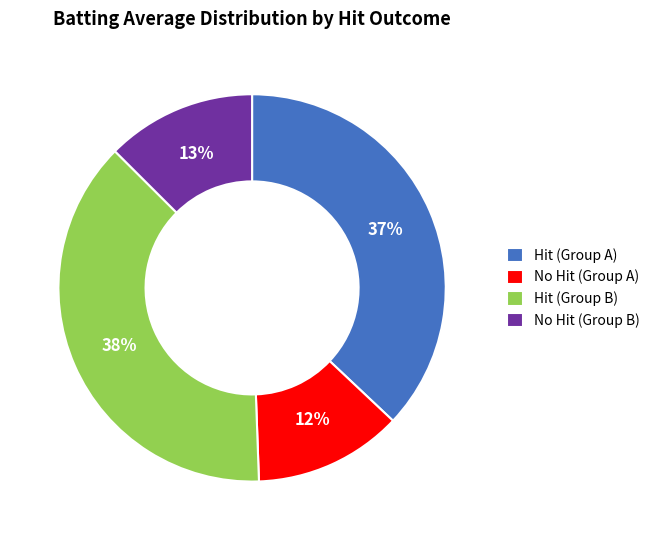

Count the number of slices in the pie.

4